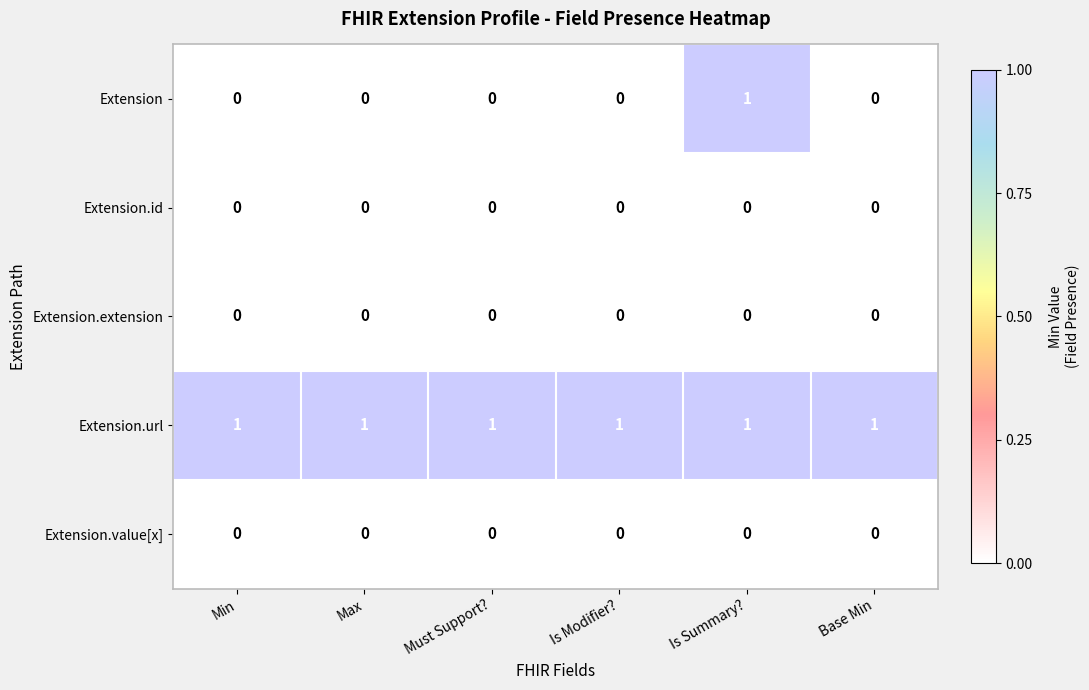

Which series has the largest total across all categories?

Extension.url